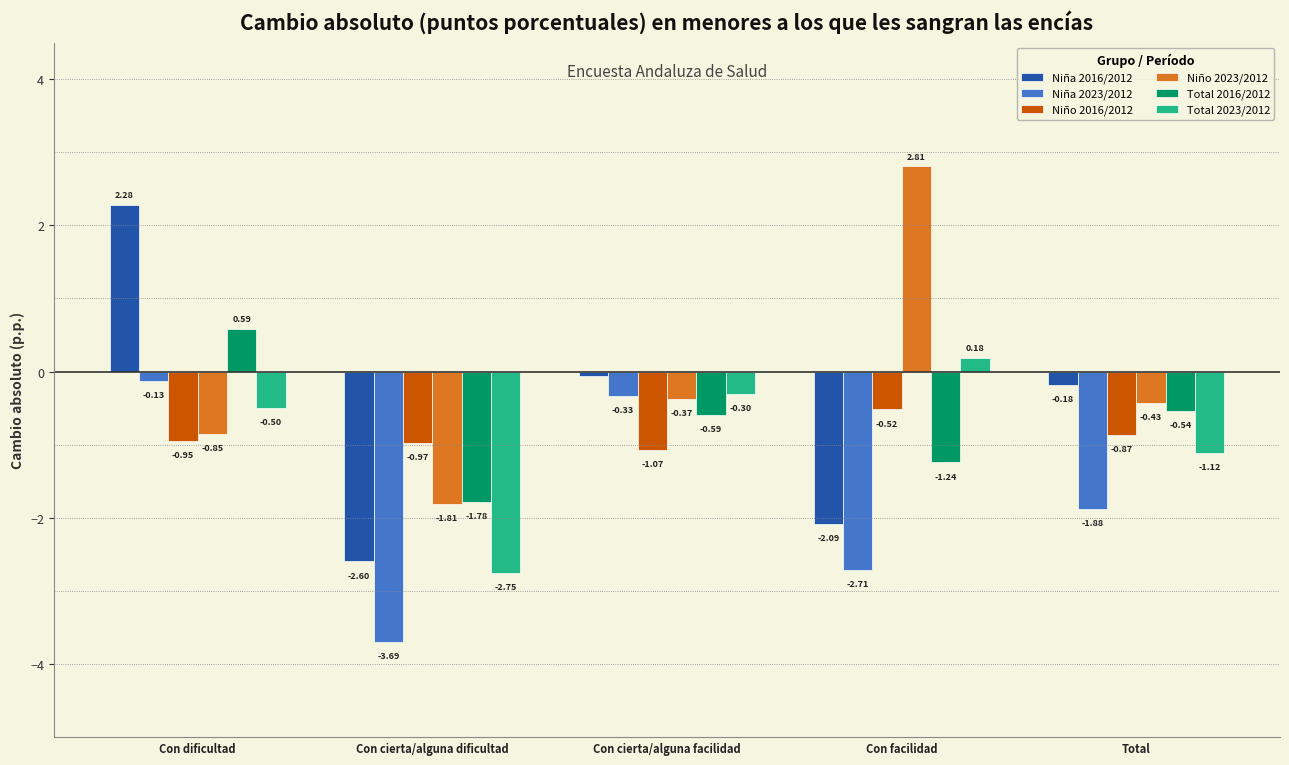

What is the sum of all Niña 2023/2012 values?

-8.7